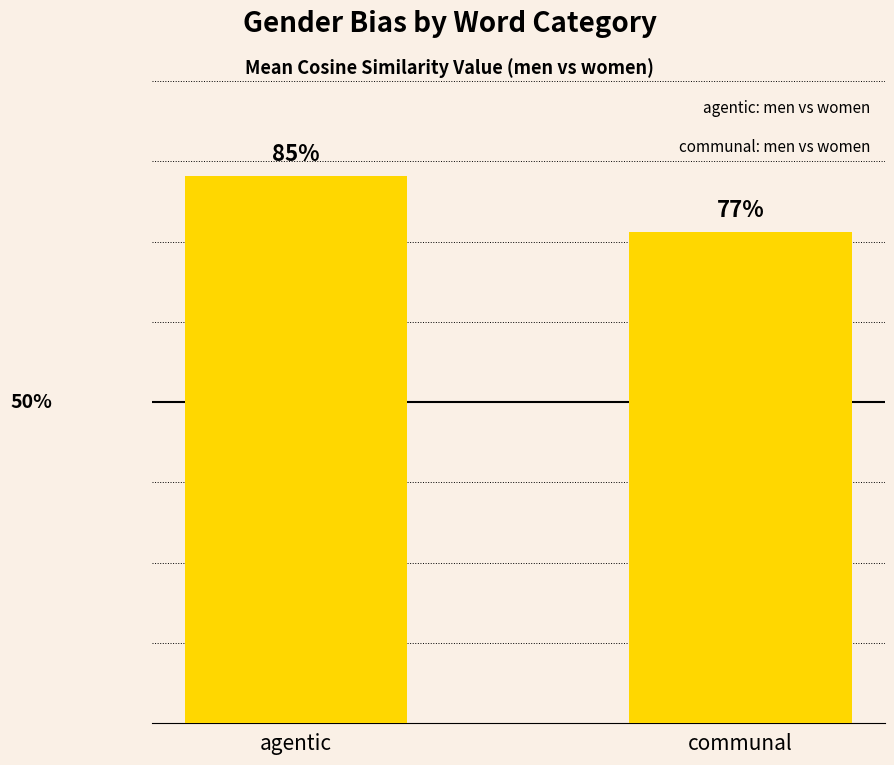

What is the minimum value shown in the chart?

0.8